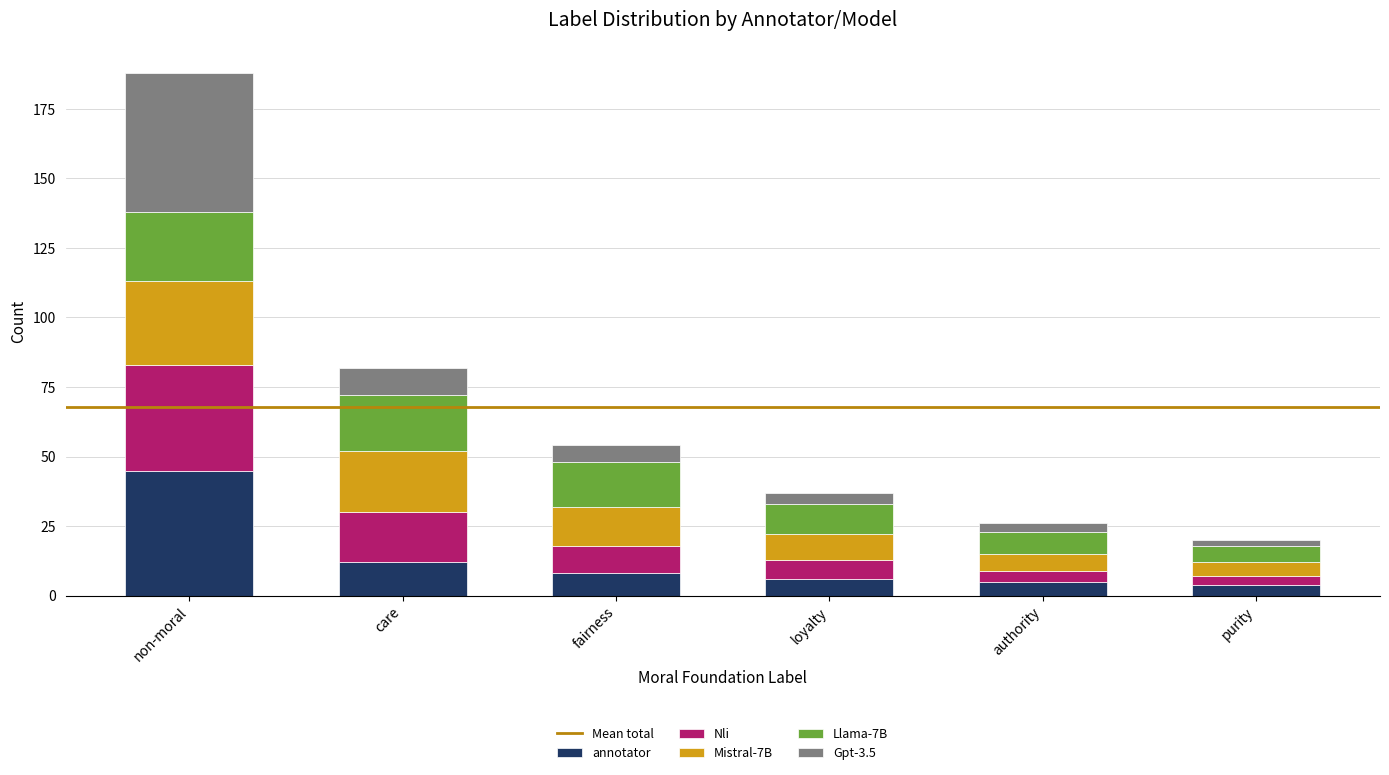

Read the annotator value at non-moral.

45